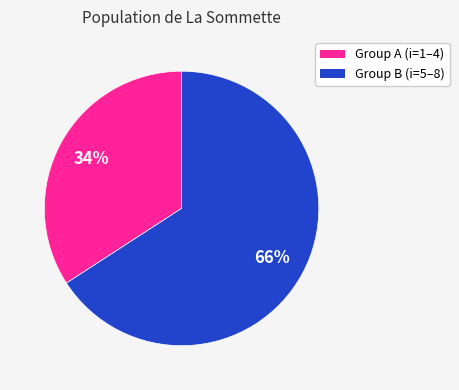

Is there a majority slice in this chart?

Yes